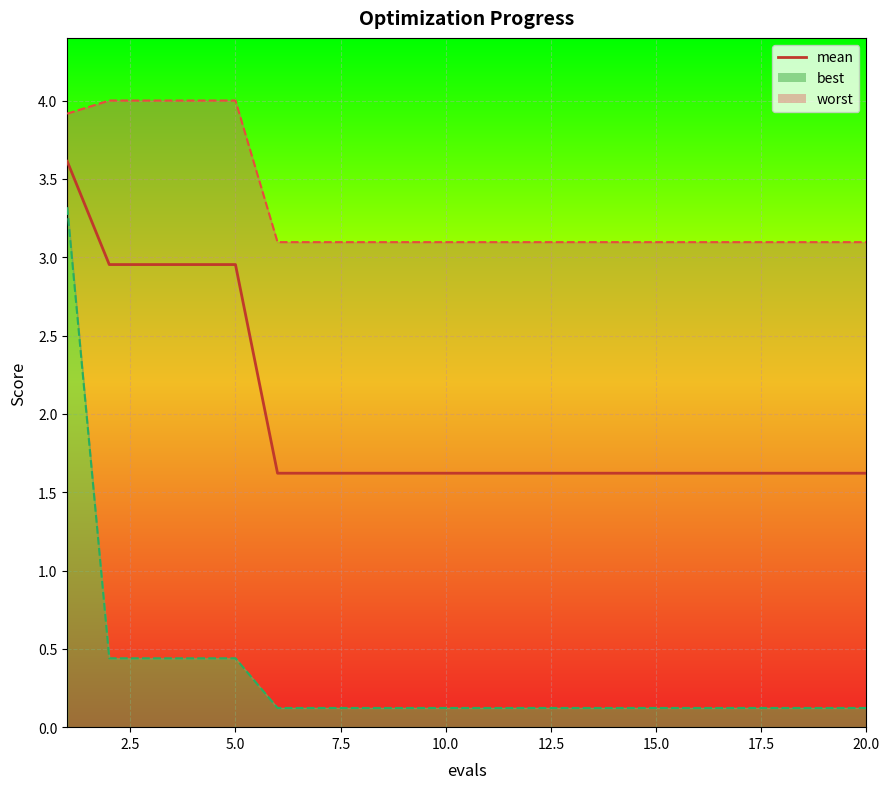

True or false: the data has more than 0 interior local peaks.

False